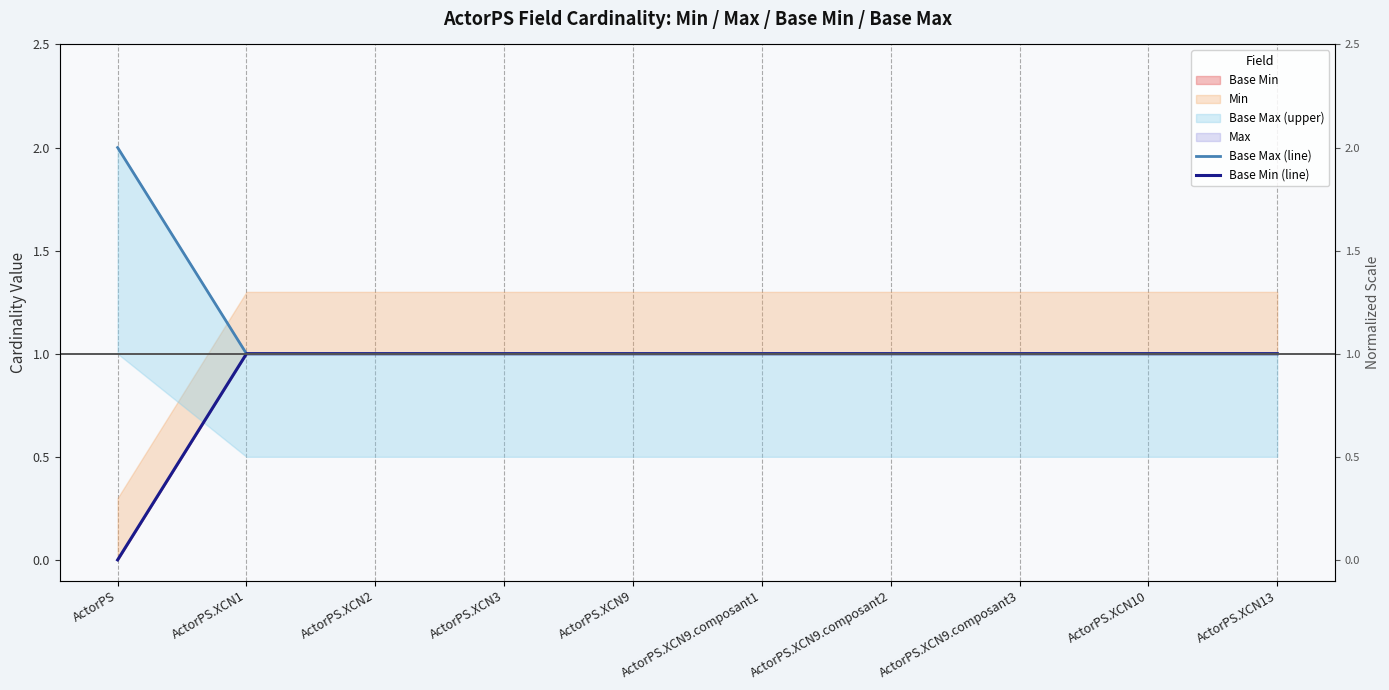

Reading left to right, transcribe all the data shown in this chart.

Base Max (line): 2	1	1	1	1	1	1	1	1	1
Base Min (line): 0	1	1	1	1	1	1	1	1	1